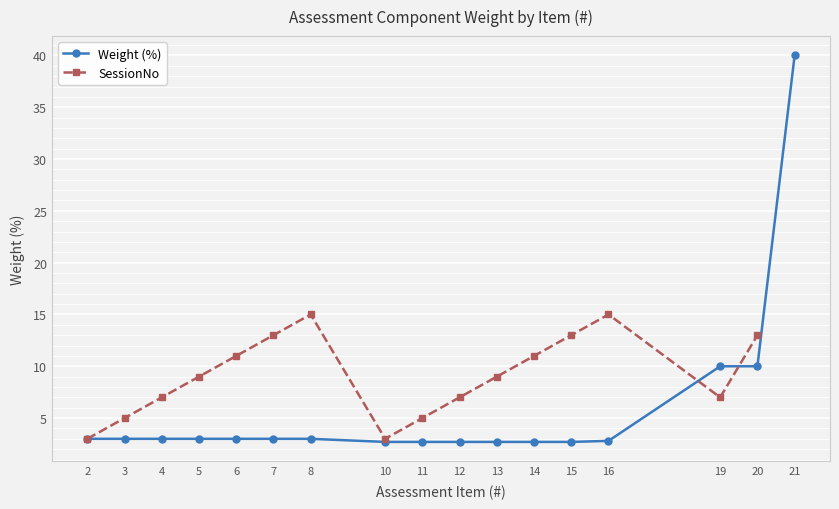

Does the chart display data point markers on the line(s)?

Yes